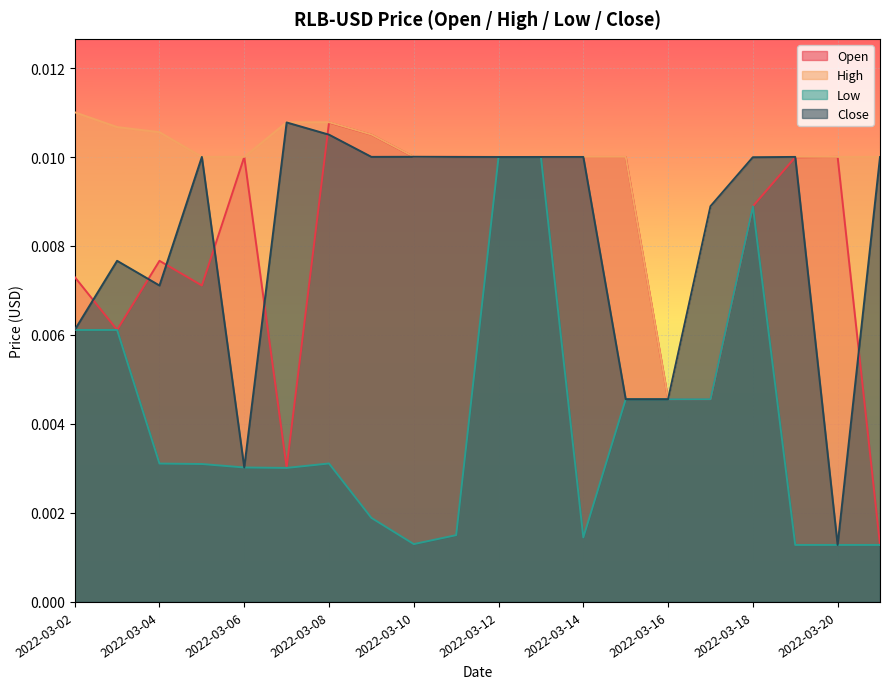

What are all the series names shown in the legend?

Open, High, Low, Close